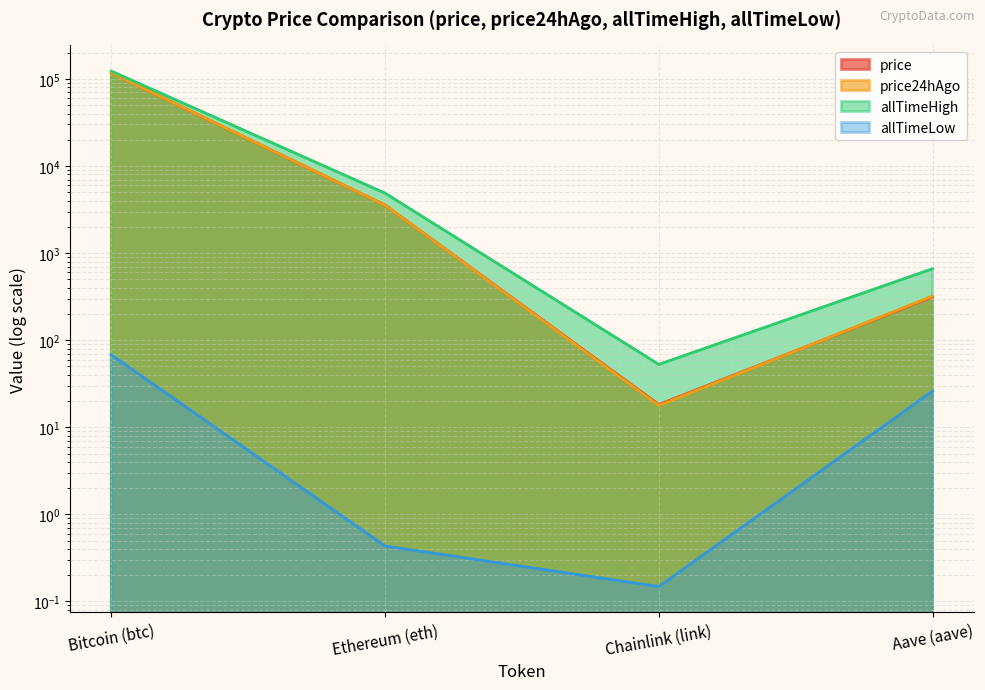

What is the maximum value shown in the chart?

122838.0